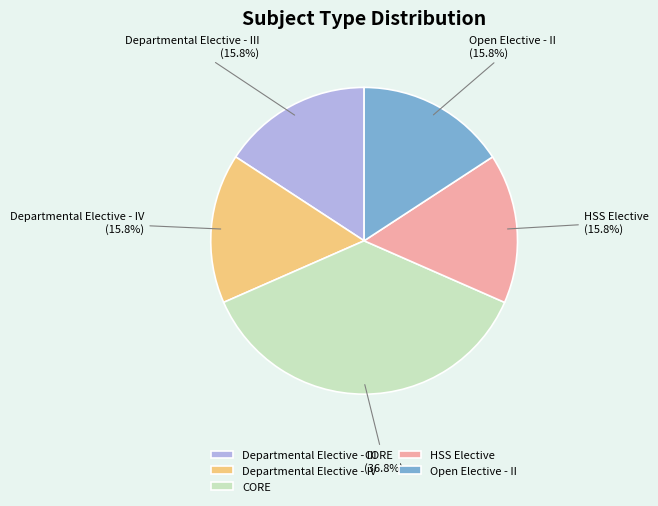

Combined, what portion of the pie is Open Elective - II and Departmental Elective - III?

31.6%